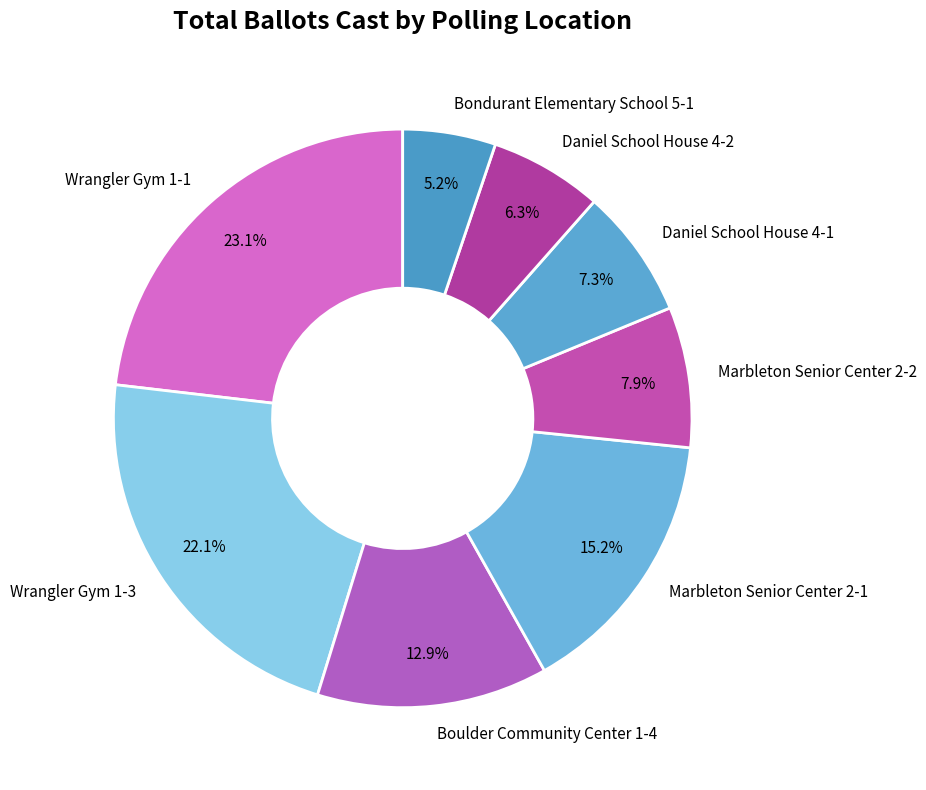

How many slices are in this pie chart?

8